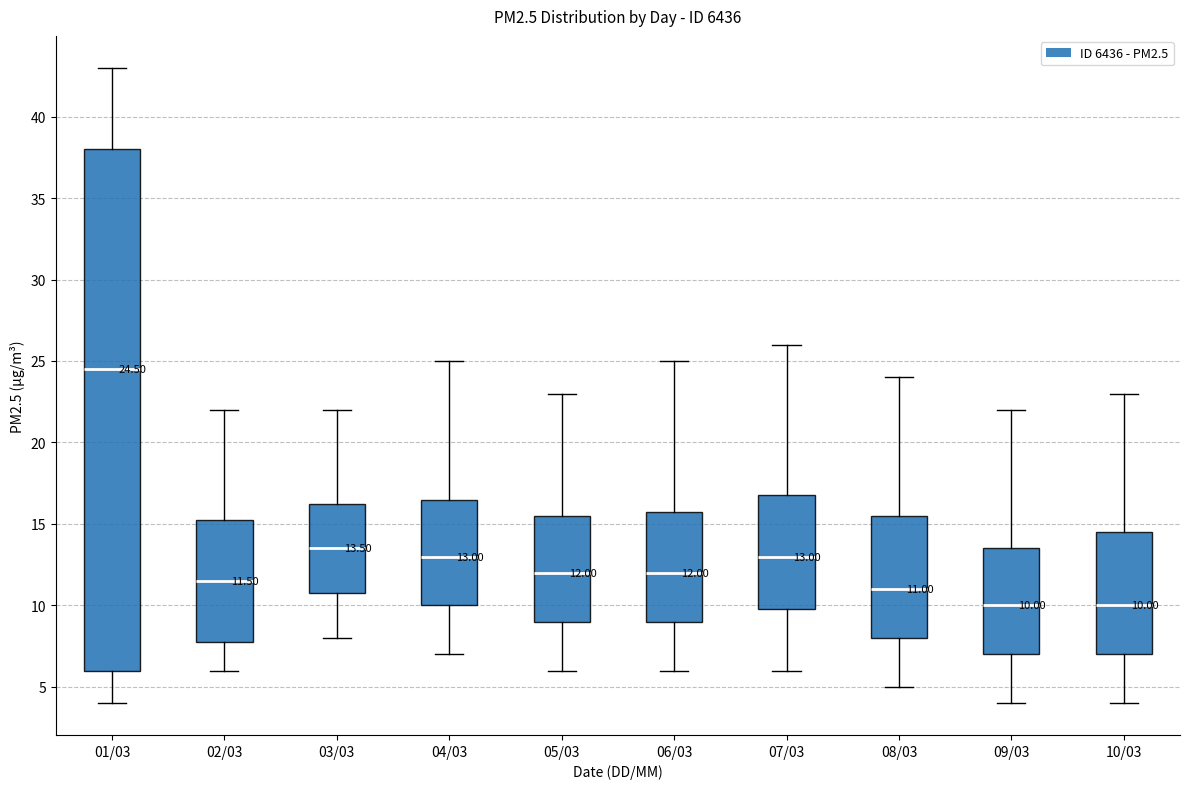

Which box is the tallest, from its lower edge to its upper edge?

01/03